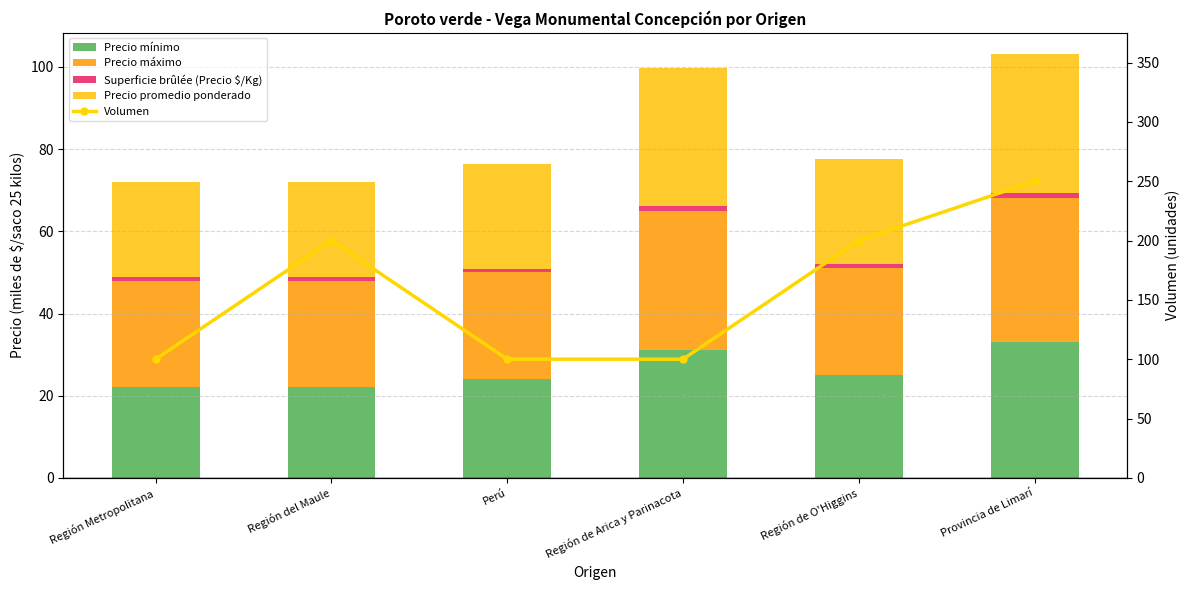

Which has a higher value, Región Metropolitana or Región de Arica y Parinacota?

Región de Arica y Parinacota